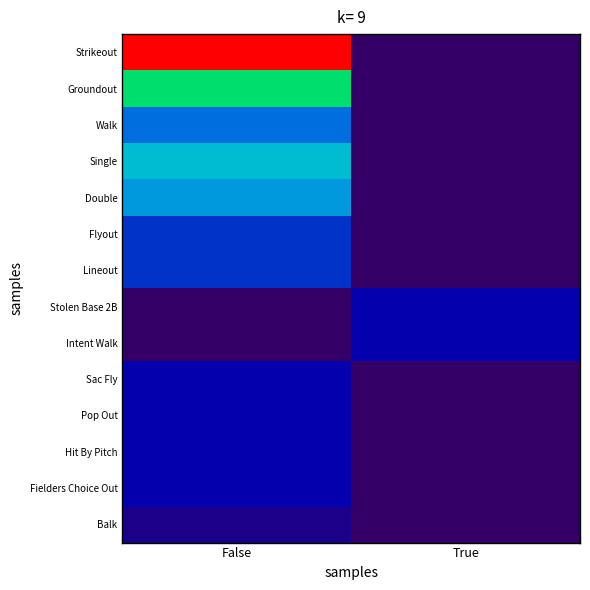

At which category is the sum across all series the highest?

False